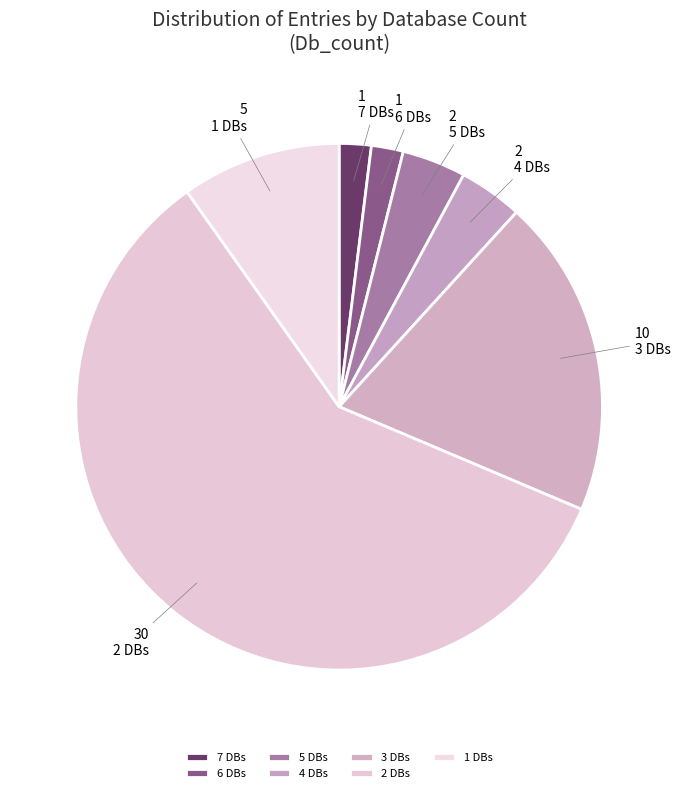

Count the number of slices in the pie.

7